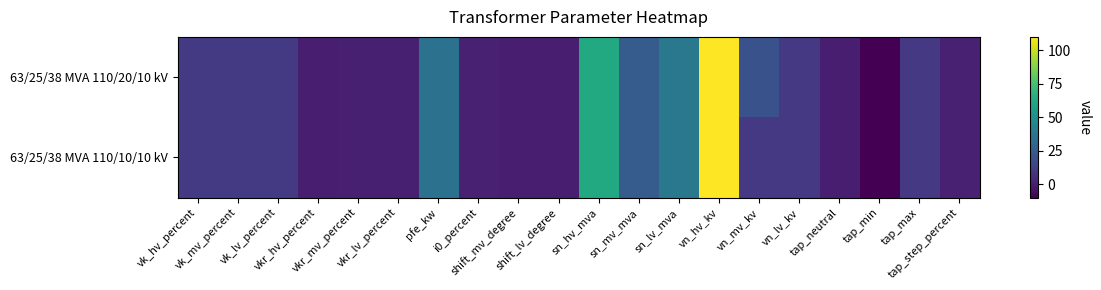

At how many categories does at least one series exceed 23?

5